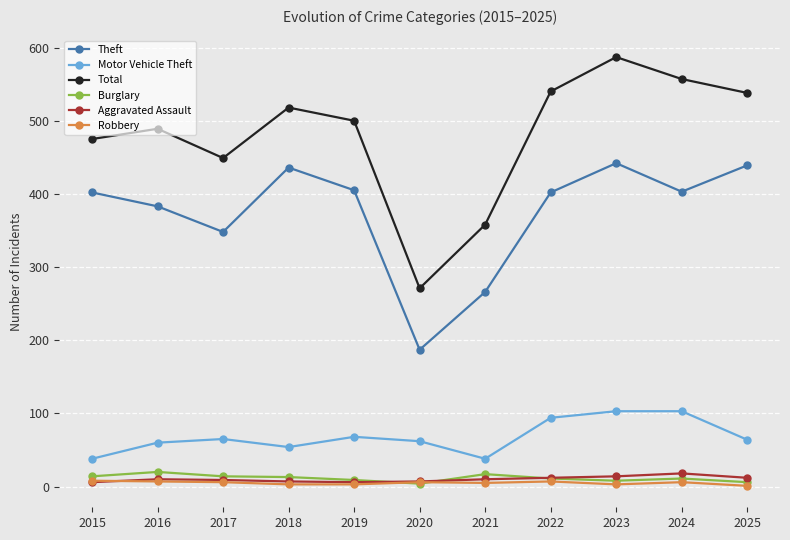

How many categories are shown in the chart?

11